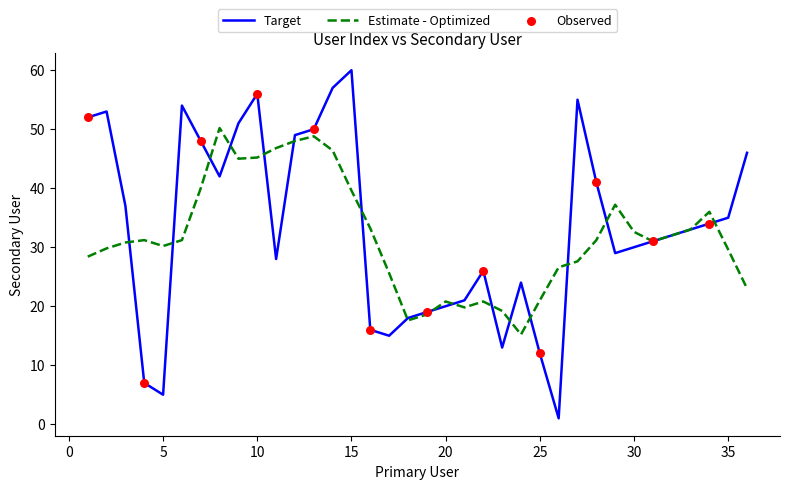

Rank the series by their maximum value, from highest to lowest.

Target, Estimate - Optimized